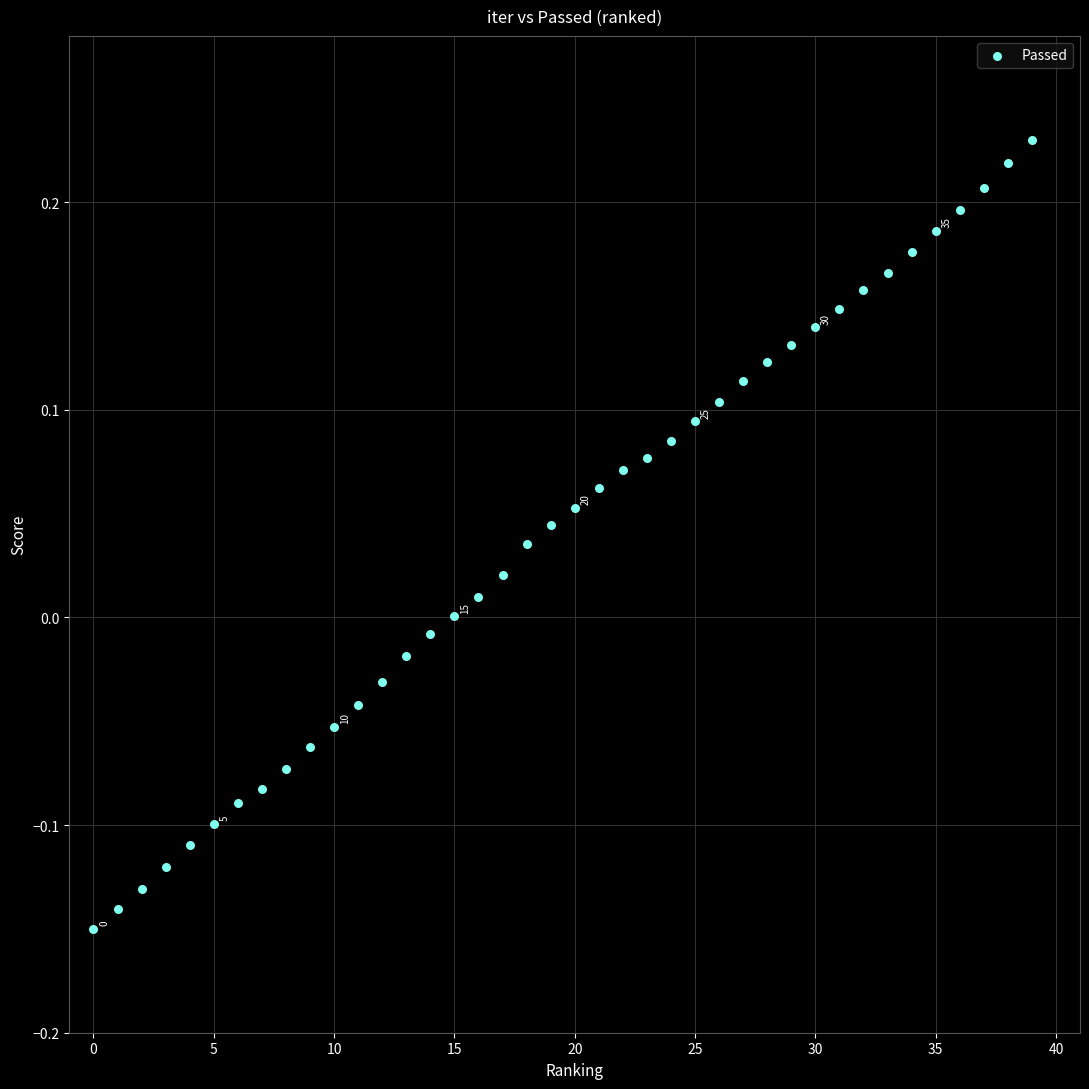

What is the range of Y values (max minus min)?

0.4